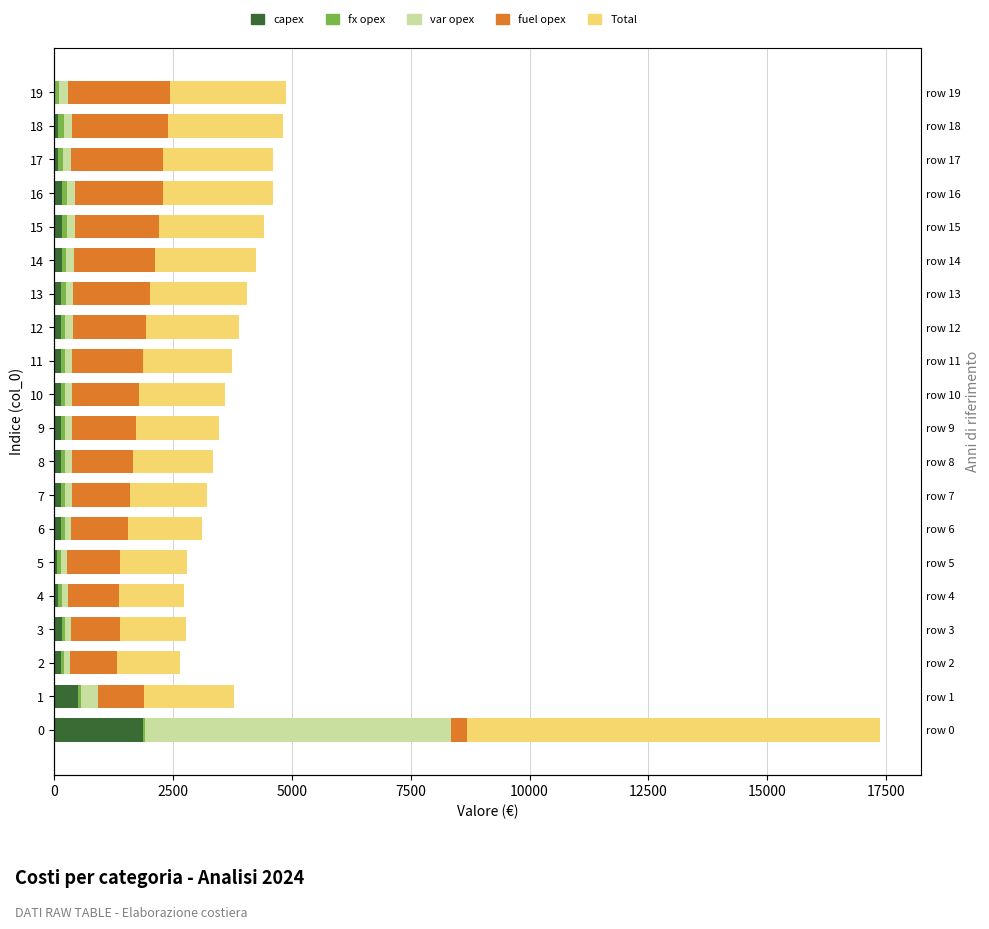

Which series has the widest spread of values?

Total